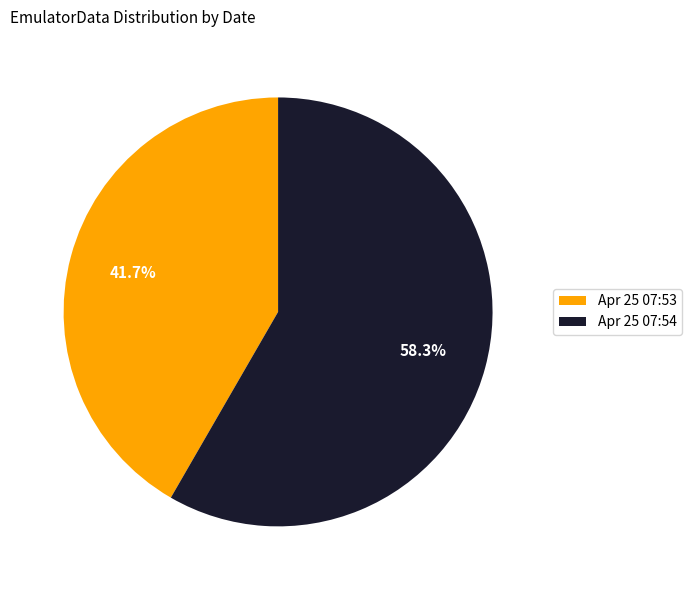

Which slice is the largest?

Apr 25 07:54